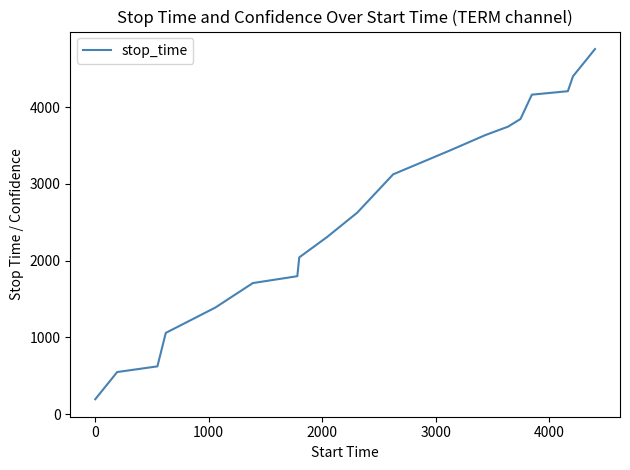

True or false: the data has more than 1 interior local peaks.

False